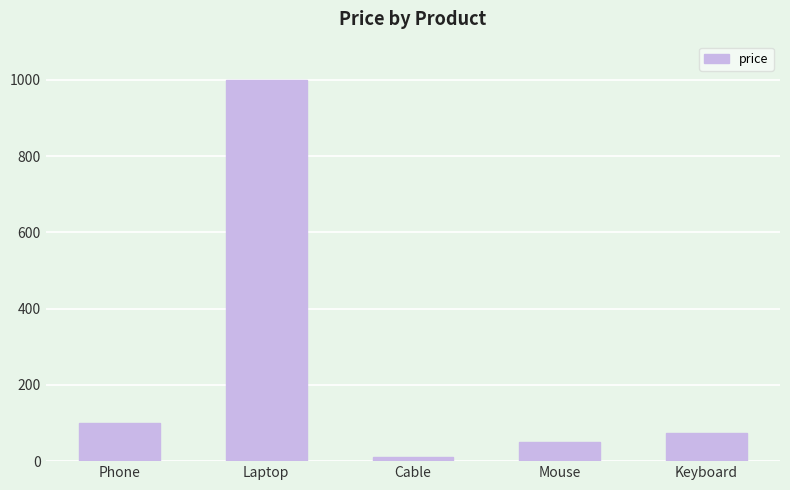

What is the change in value from Phone to Mouse?

-50